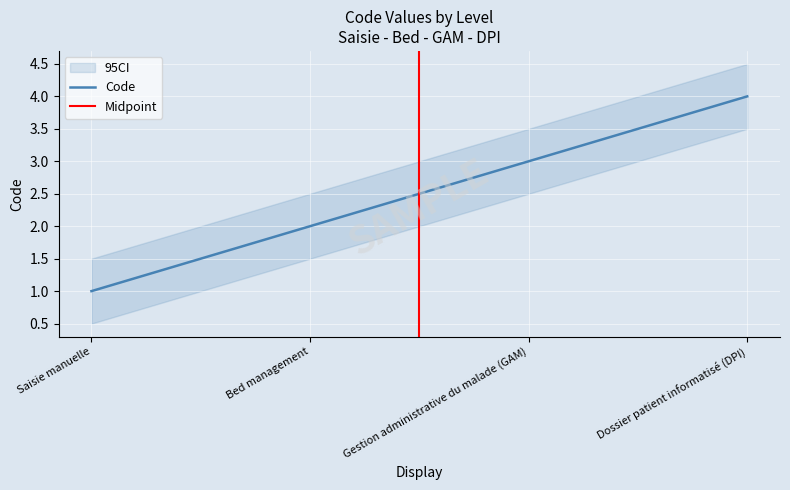

What is the difference between the values at Gestion administrative du malade (GAM) and Saisie manuelle?

2